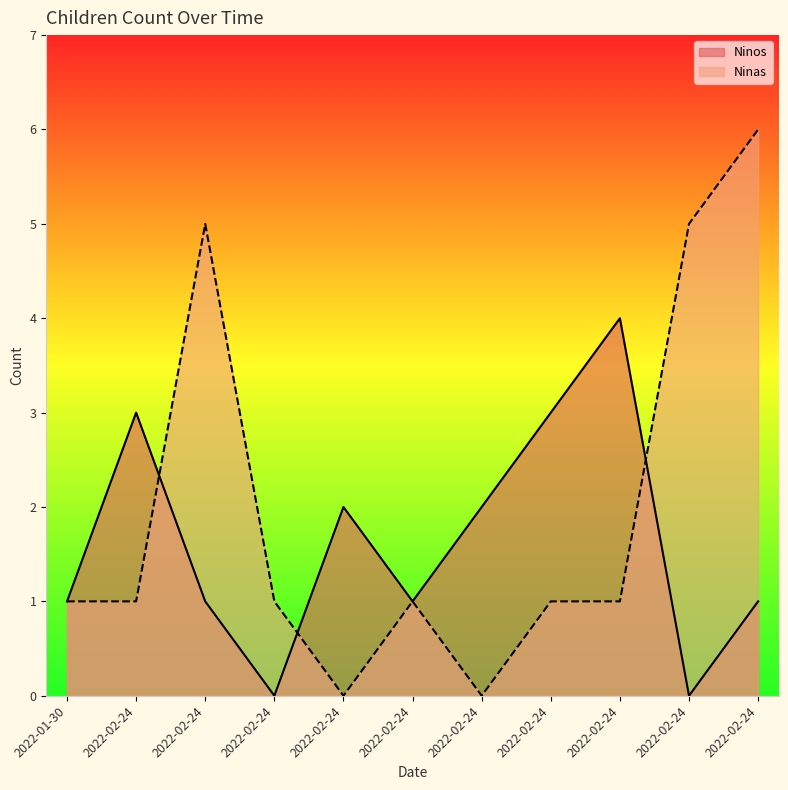

Count the Ninas values in the range 1 to 5.

8